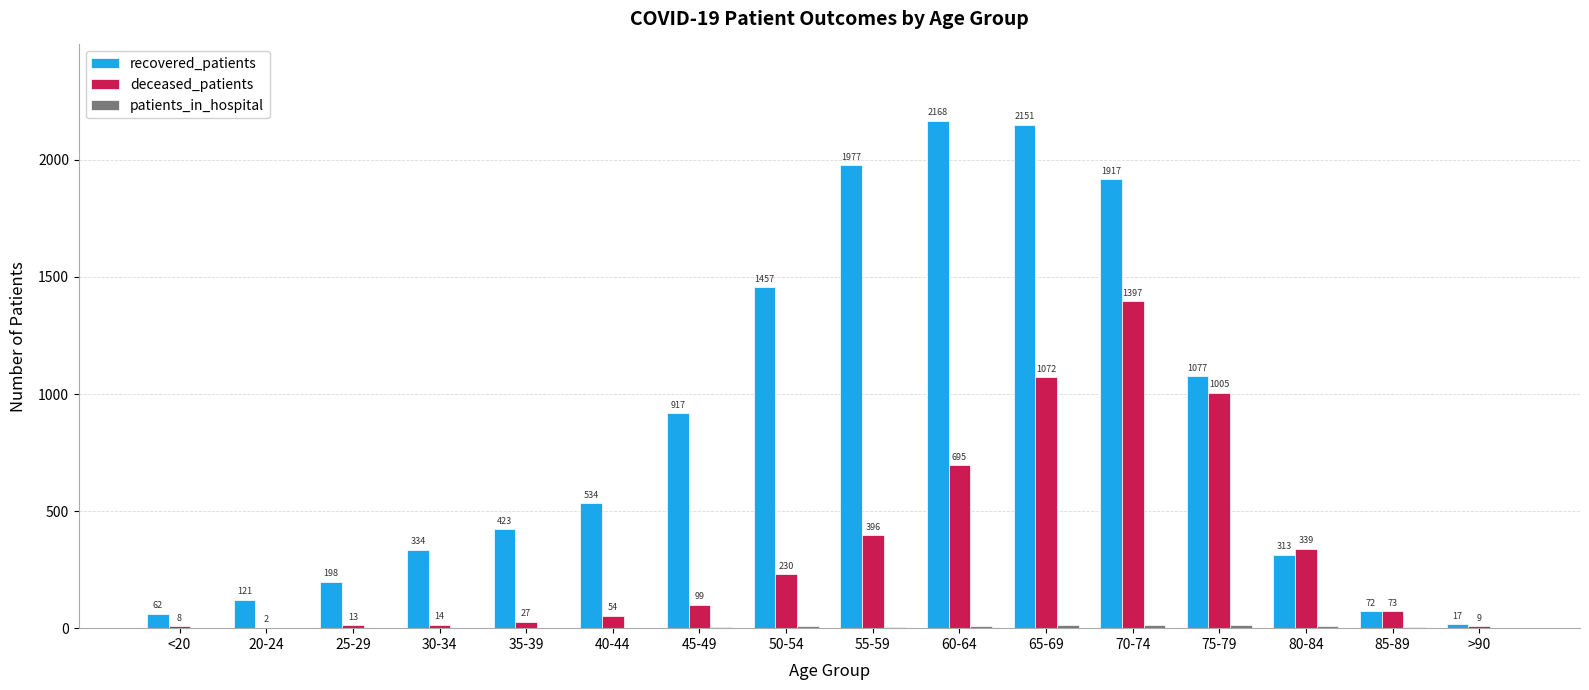

What is the sum of the recovered_patients values at >90 and 65-69?

2168